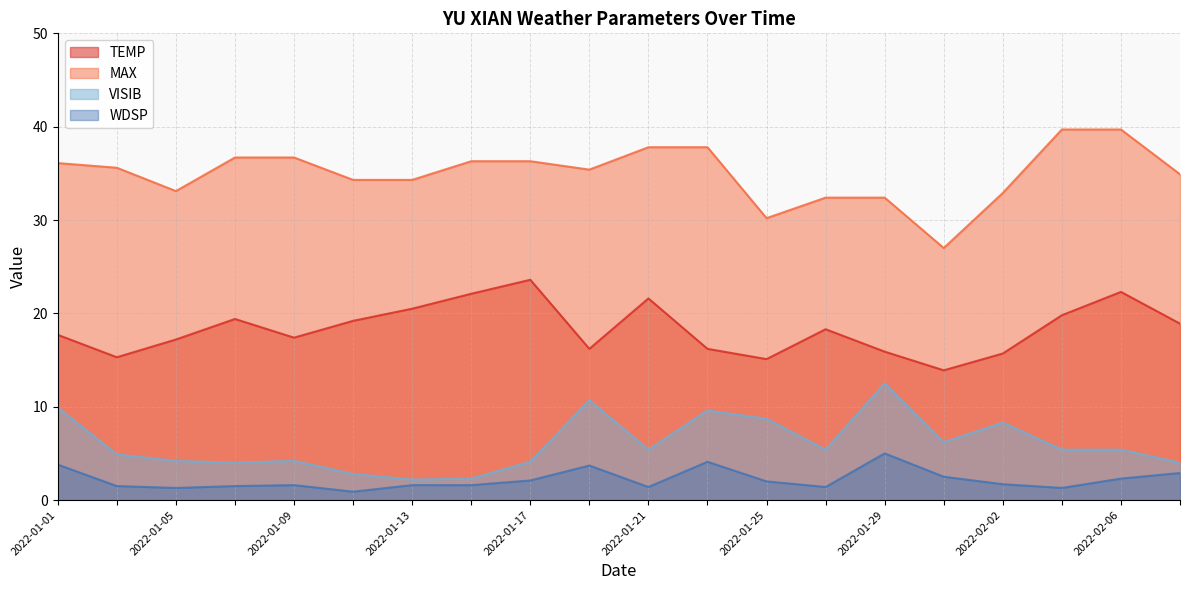

What is the greatest value displayed?

39.7